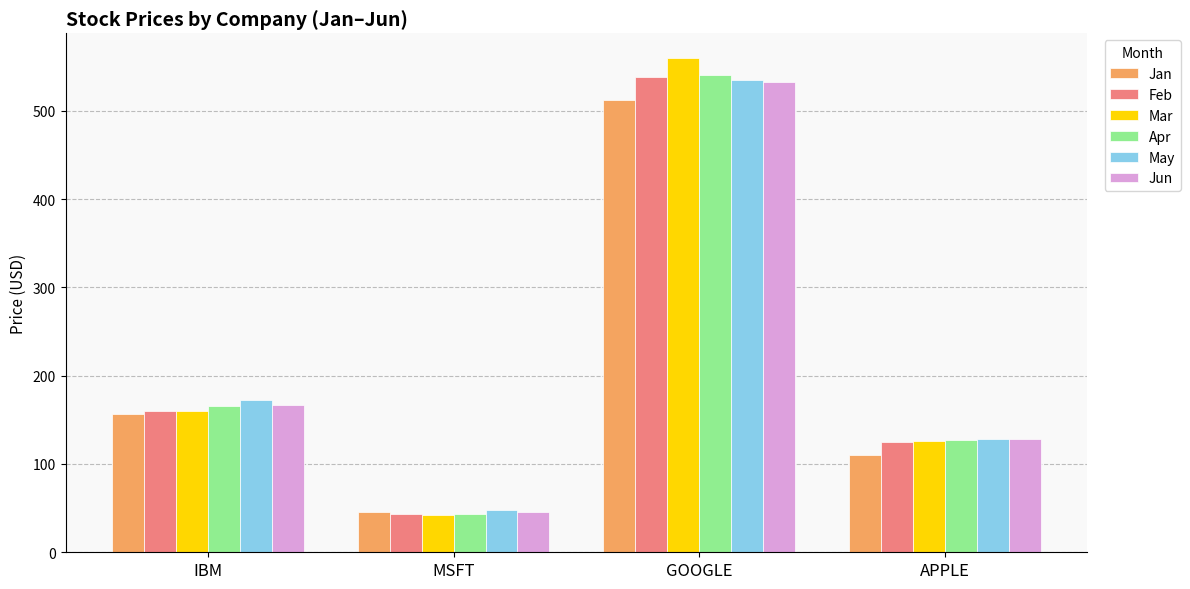

What is the total value across all series at IBM?

980.5